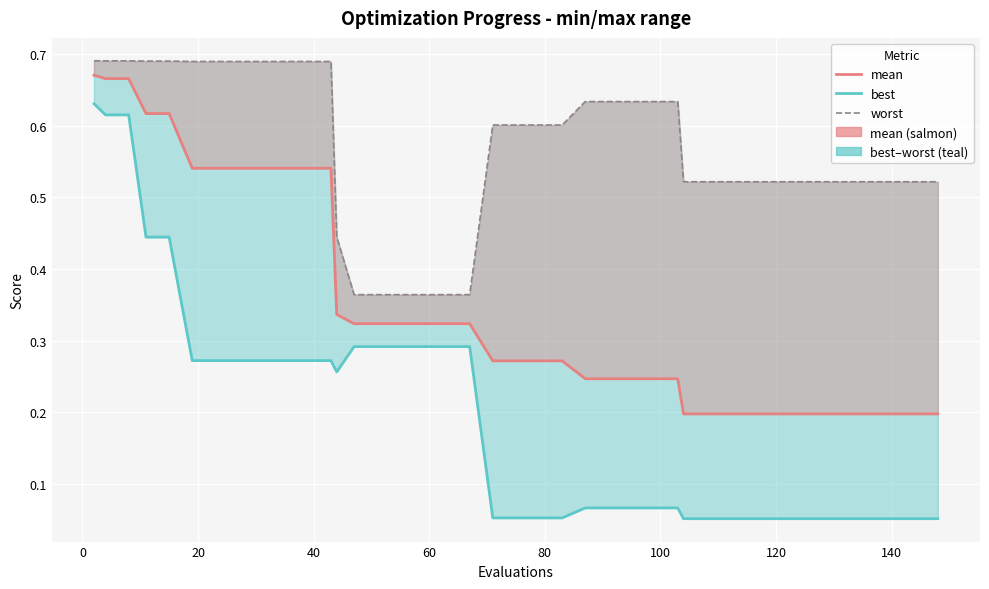

What is the total value across all series at 0?

2.0